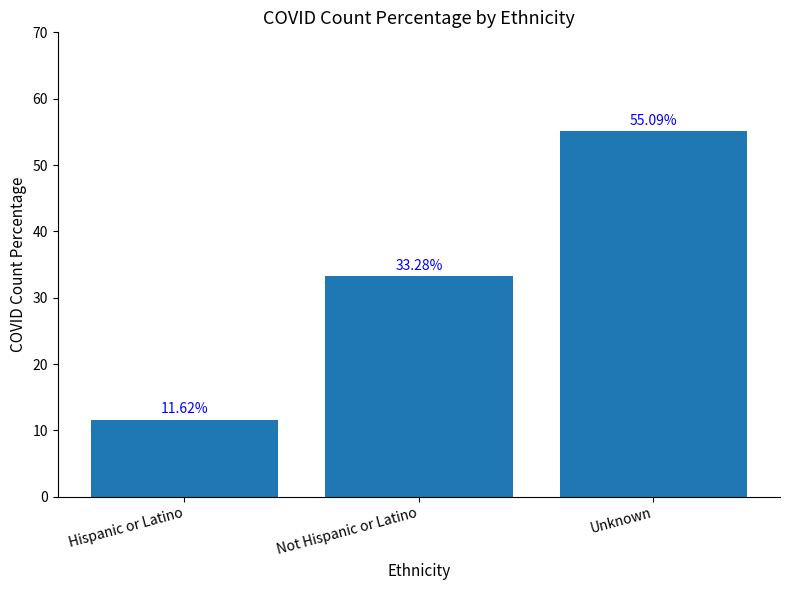

Reading right to left, what are all the values shown in this chart?

Unknown=55.1	Not Hispanic or Latino=33.3	Hispanic or Latino=11.6